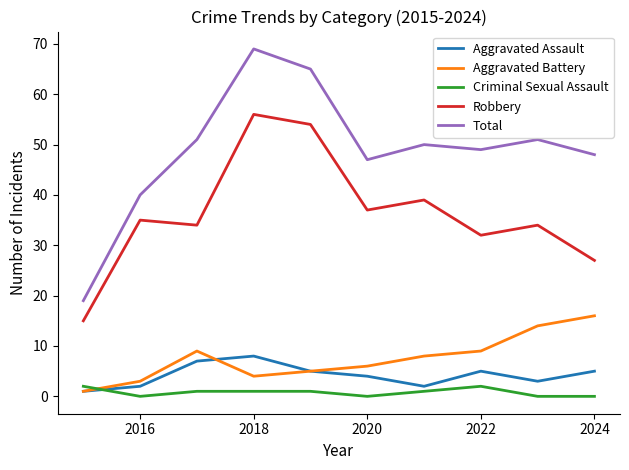

What is the greatest value displayed?

69